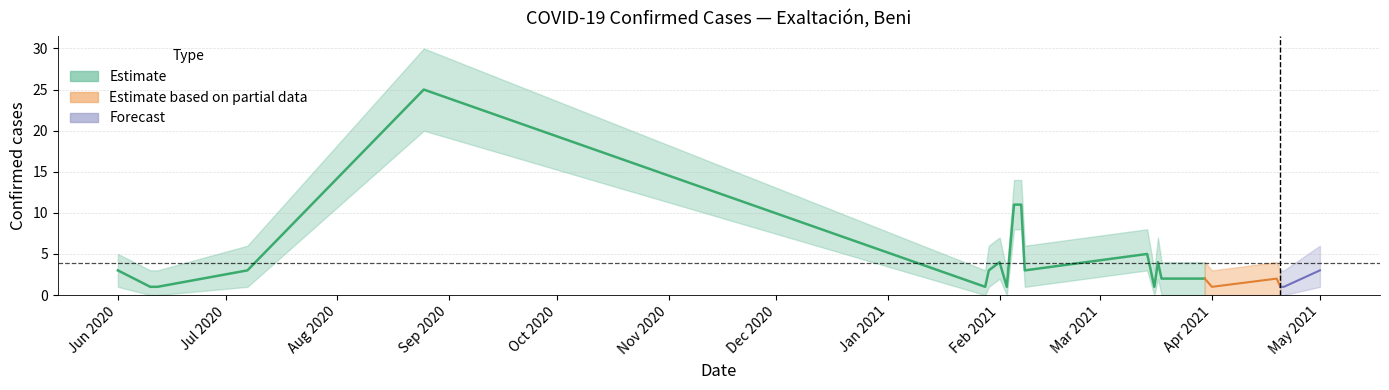

In confirmados_upper, how many points are lower than both neighbors (excluding endpoints)?

5